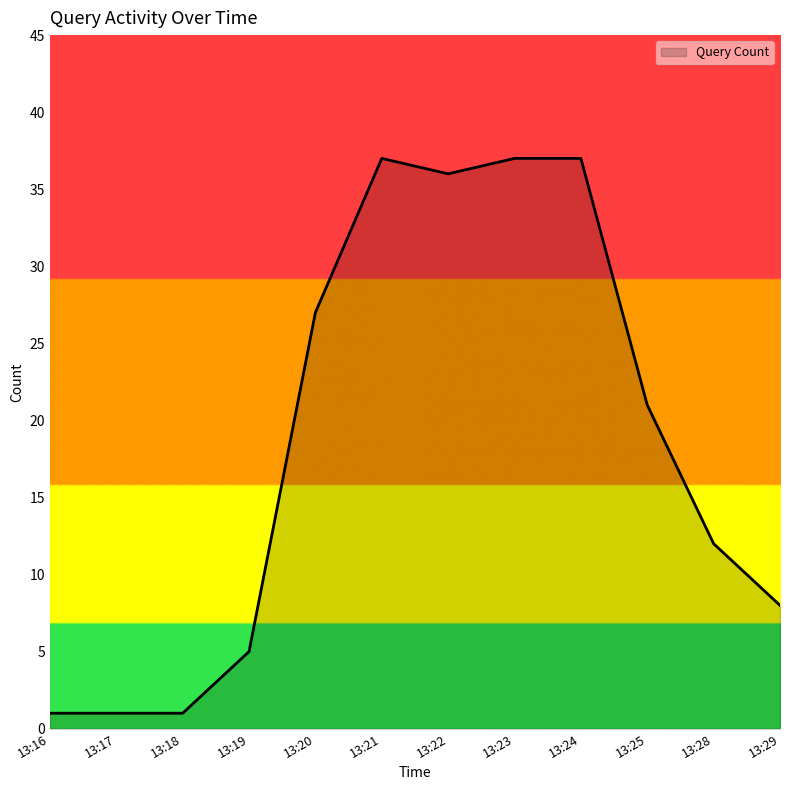

Reading left to right, list all the values displayed in this chart.

1	1	1	5	27	37	36	37	37	21	12	8